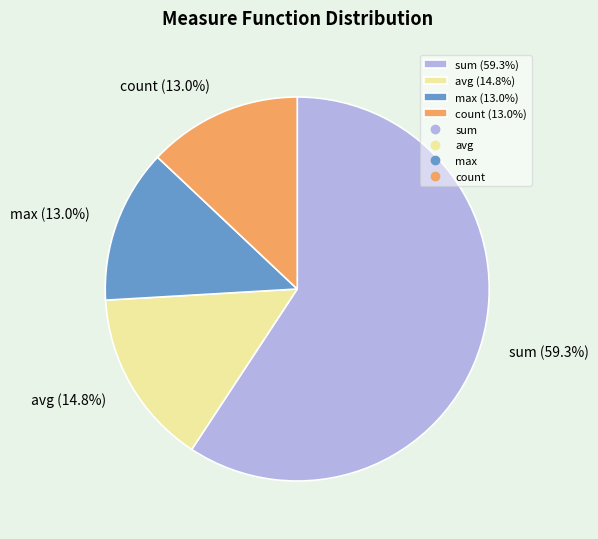

How many segments does this pie chart have?

4